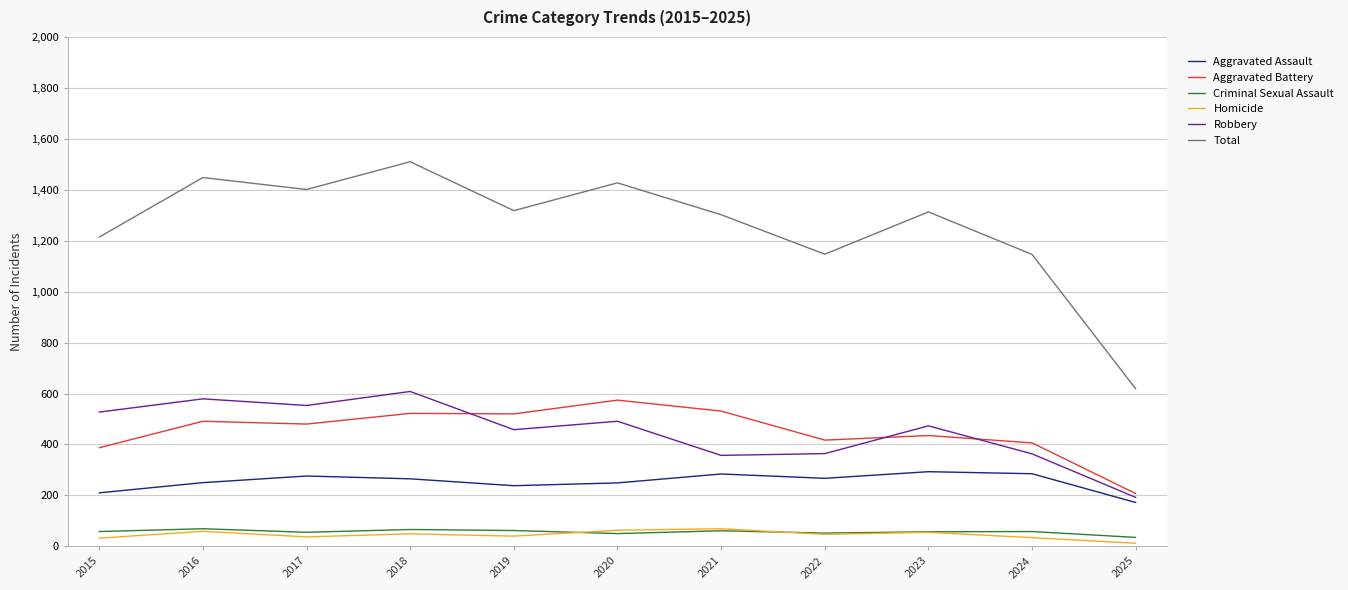

What is the total value across all series at 2016?

2896